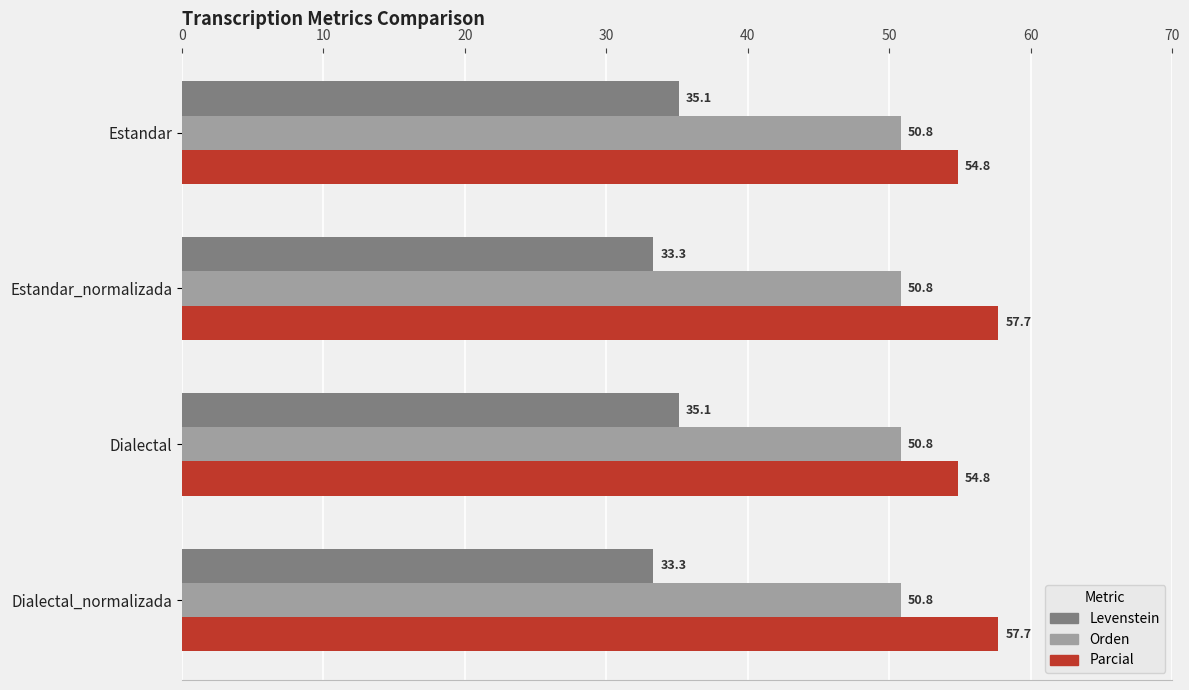

What are all the series names shown in the legend?

Levenstein, Orden, Parcial